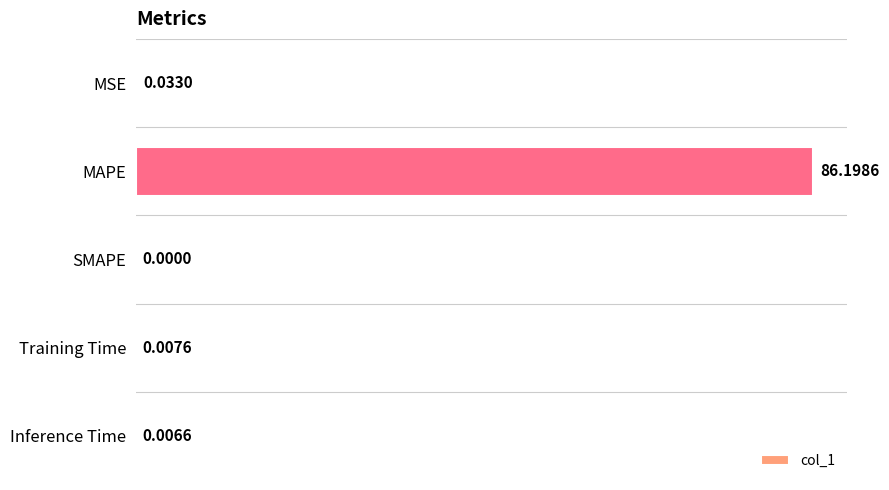

Which has a higher value, MSE or MAPE?

MAPE